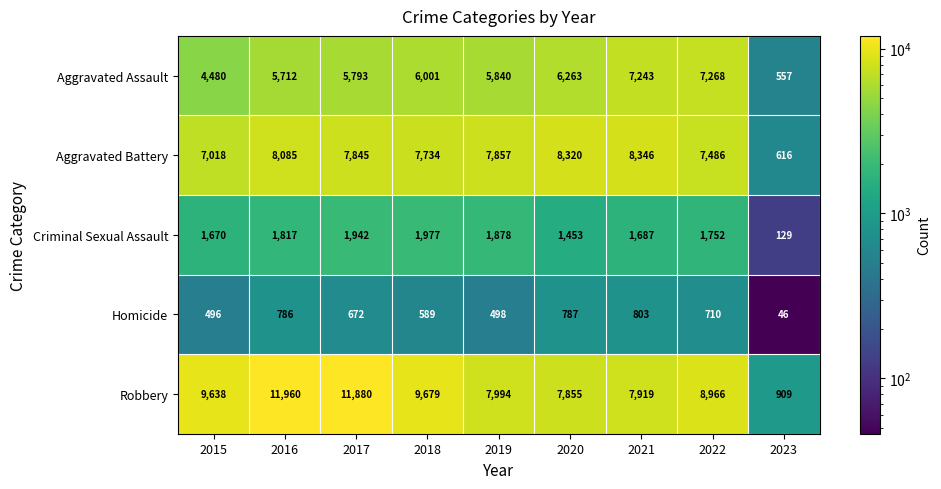

Rank the series at 2016 from lowest to highest value.

Homicide, Criminal Sexual Assault, Aggravated Assault, Aggravated Battery, Robbery